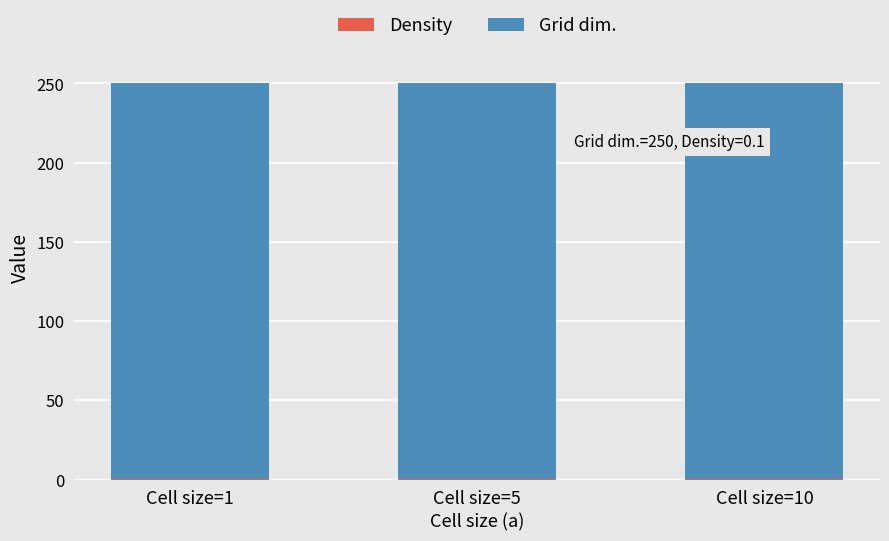

Does the chart contain stacked bars?

Yes